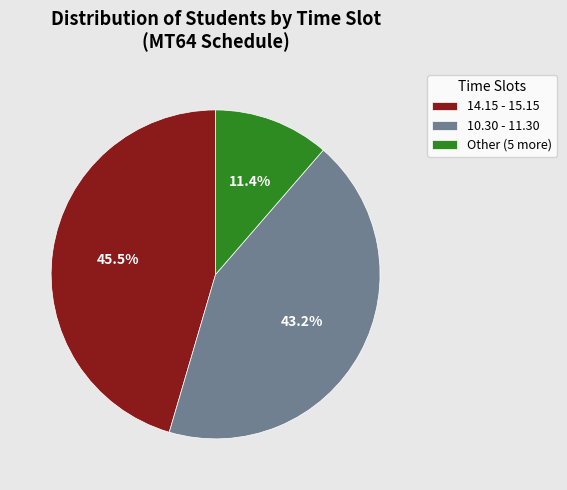

To the nearest percent, what is the difference between the 10.30 - 11.30 and 14.15 - 15.15 slice percentages?

2%